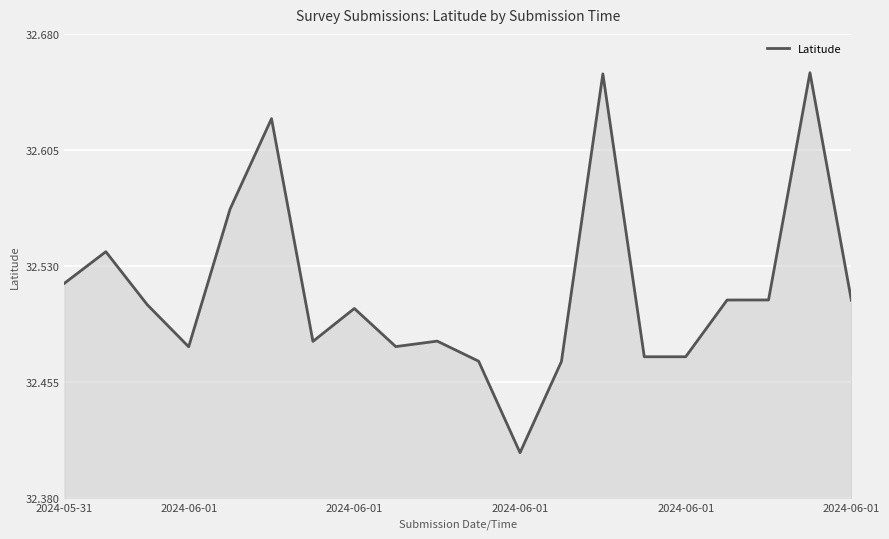

Where is the first local minimum?

2024-06-01